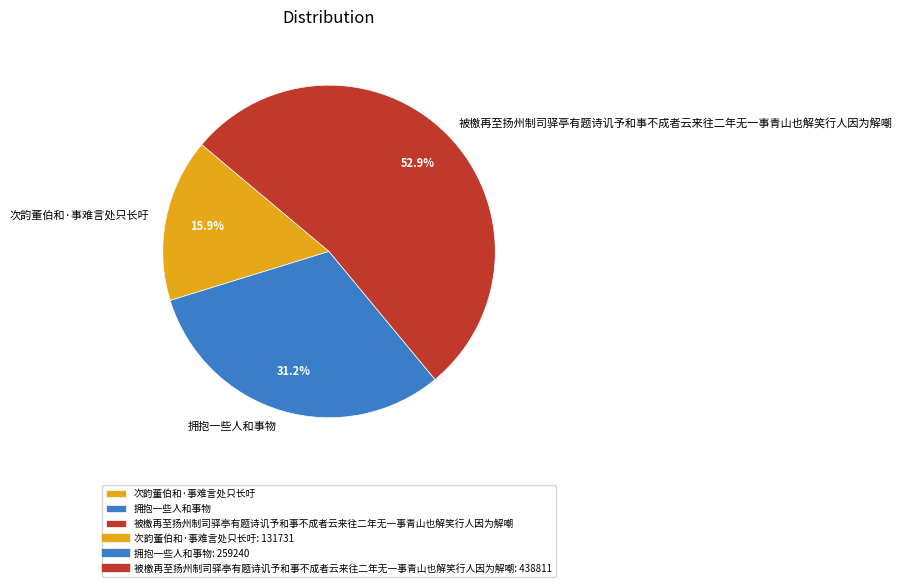

To the nearest percent, what is the combined percentage of 拥抱一些人和事物 and 次韵董伯和·事难言处只长吁?

47%